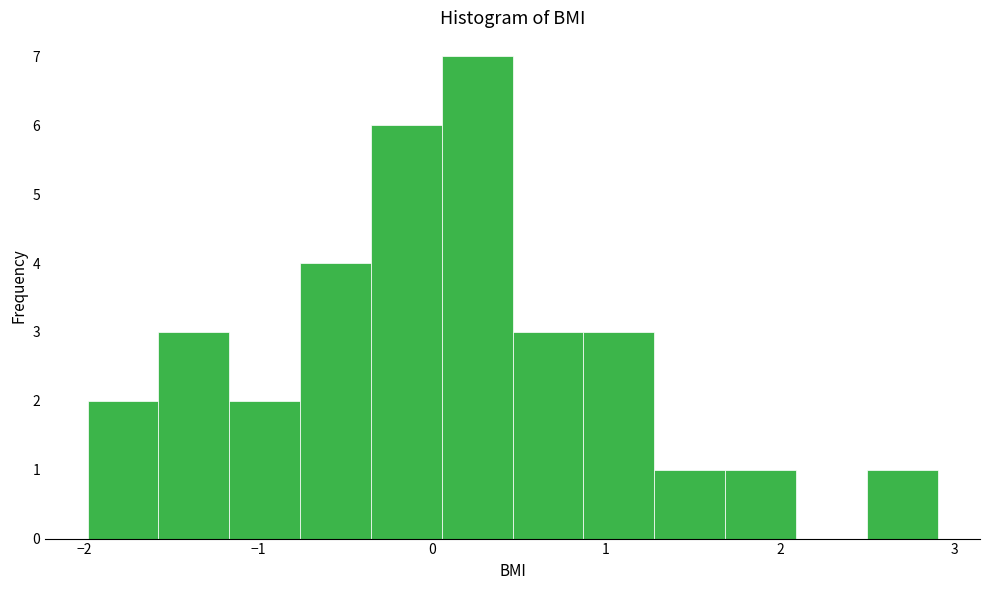

Reading left to right, transcribe this chart: for each bar, give the range it covers on the x-axis and its height. Neither the bar edges nor the heights are printed on the chart, so give them approximately, as read against the axes.

-2.0 to -1.6: 2
-1.6 to -1.2: 3
-1.2 to -0.8: 2
-0.8 to -0.4: 4
-0.4 to 0.1: 6
0.1 to 0.5: 7
0.5 to 0.9: 3
0.9 to 1.3: 3
1.3 to 1.7: 1
1.7 to 2.1: 1
2.1 to 2.5: 0
2.5 to 2.9: 1